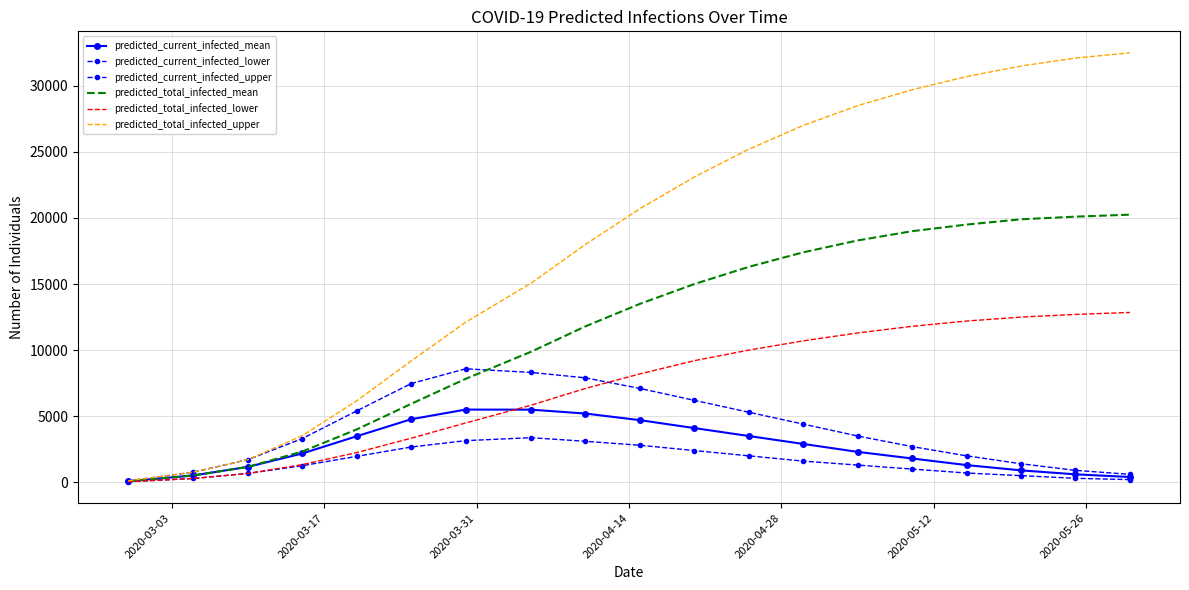

Count the number of data series in this chart.

6